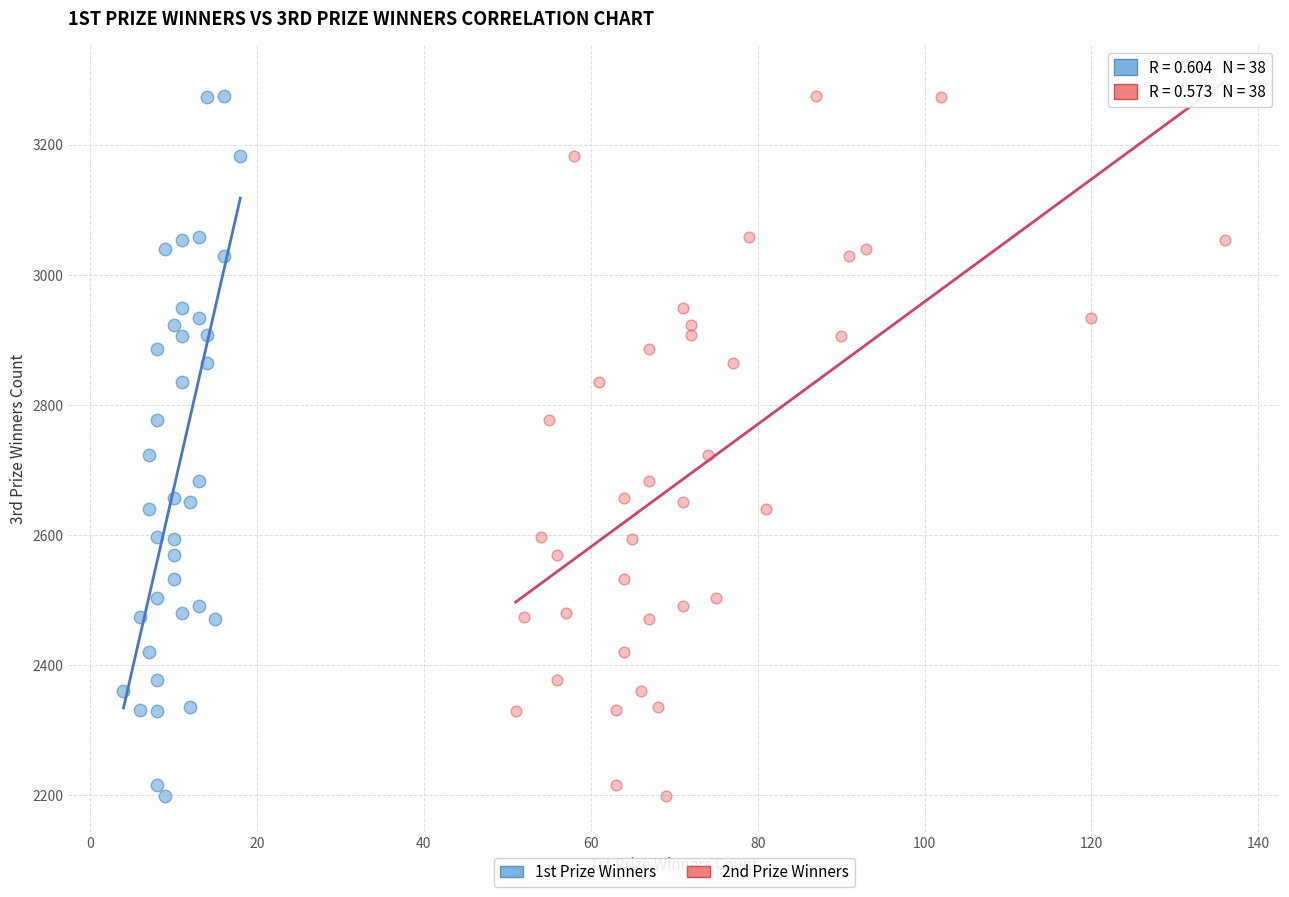

What are all the series names shown in the legend?

1st Prize Winners, 2nd Prize Winners